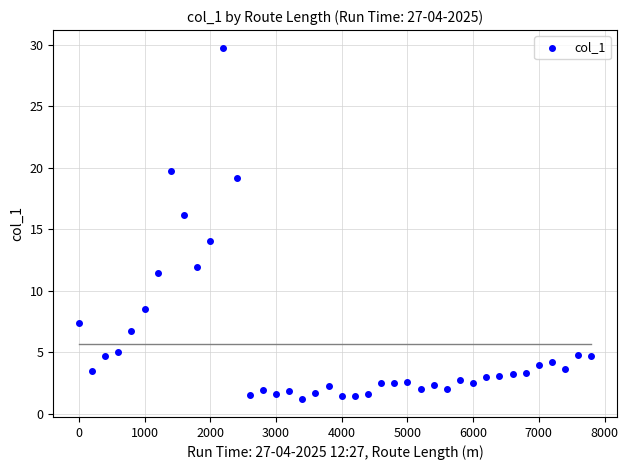

What is the range of X values (max minus min)?

7800.0